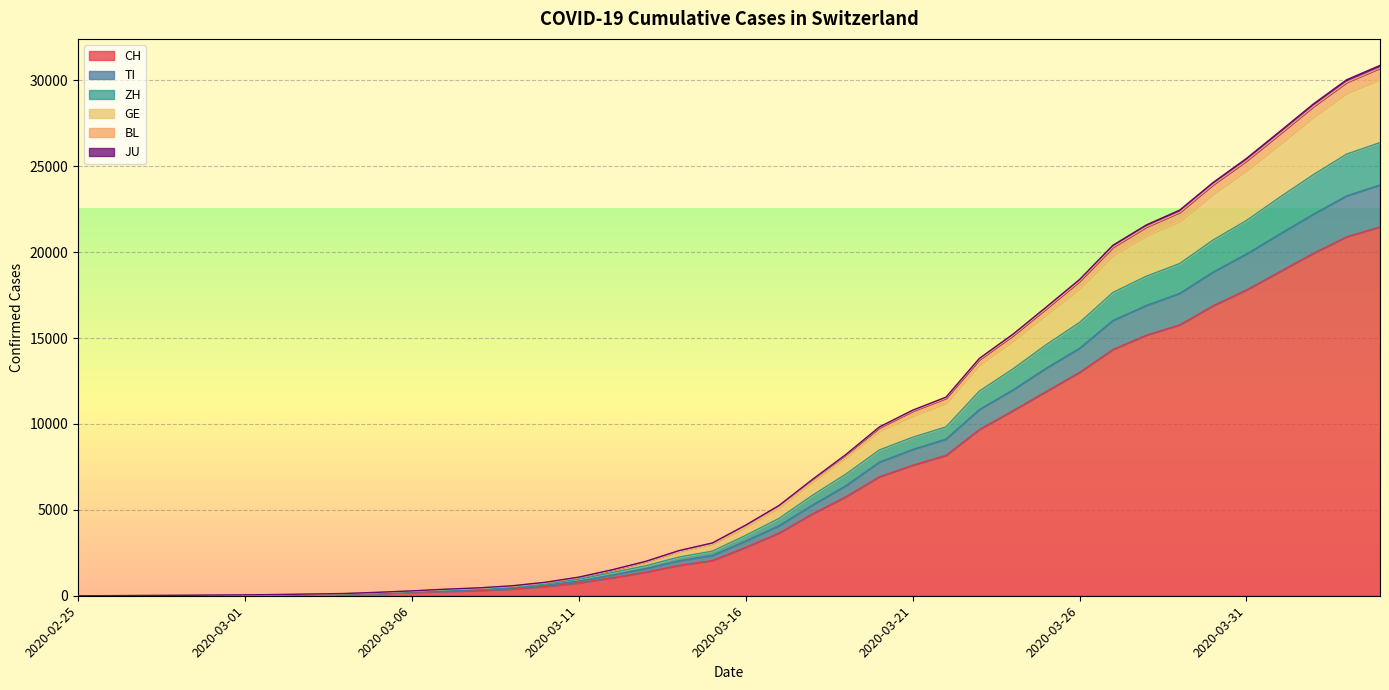

True or false: GE and TI intersect in this chart.

False